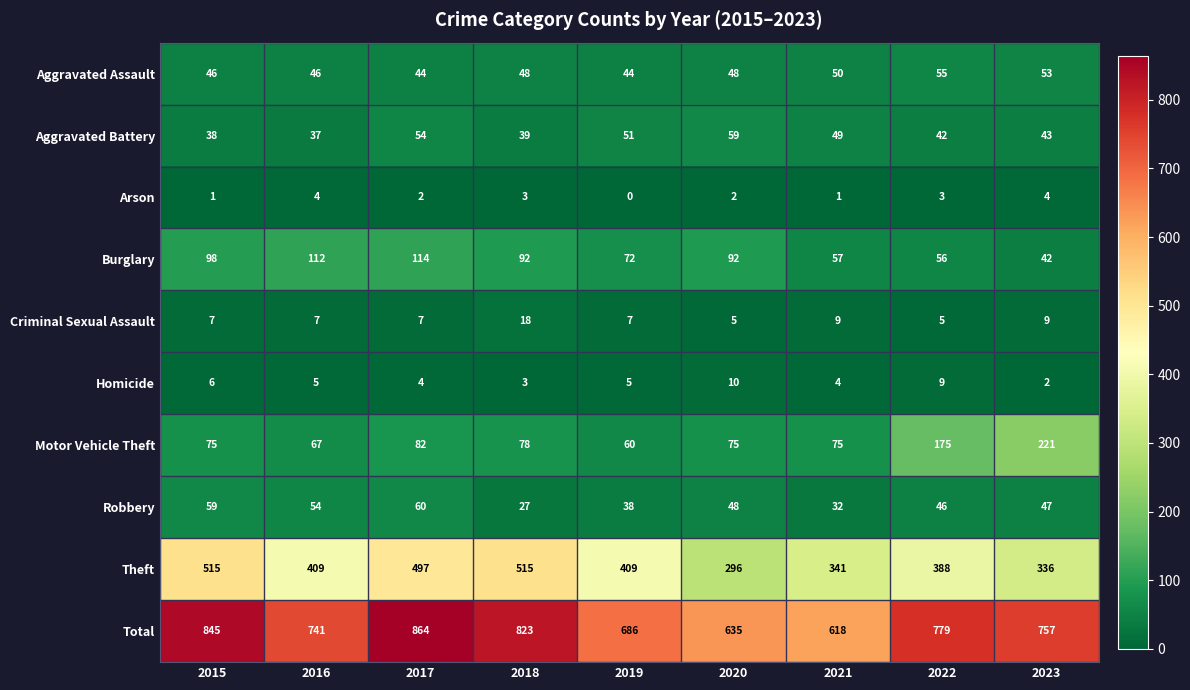

What is the spread (max minus min) of values at 2023?

755